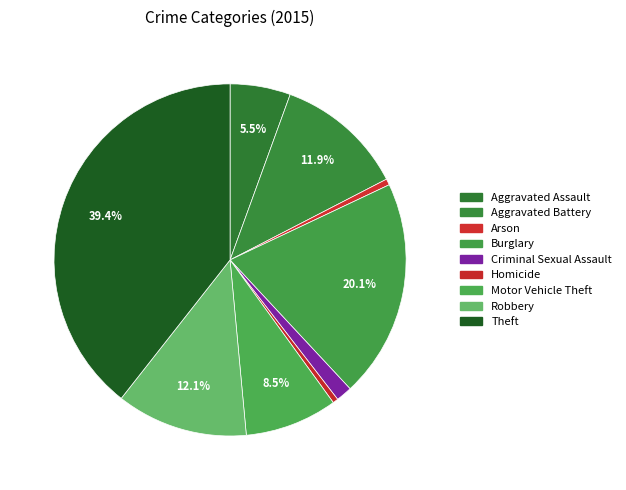

Rank the categories by value from highest to lowest.

Theft, Burglary, Robbery, Aggravated Battery, Motor Vehicle Theft, Aggravated Assault, Criminal Sexual Assault, Arson, Homicide